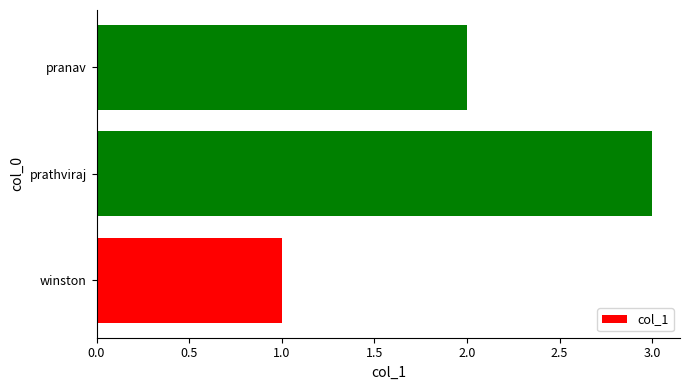

True or false: the data shows 2 at prathviraj.

False